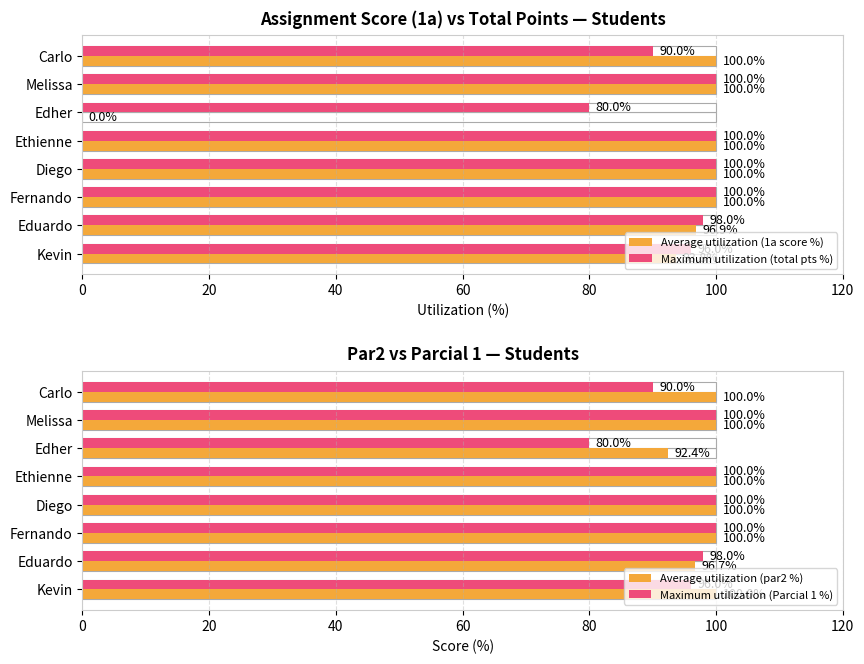

What is the sum of all Average utilization (par2 %) values?

789.1